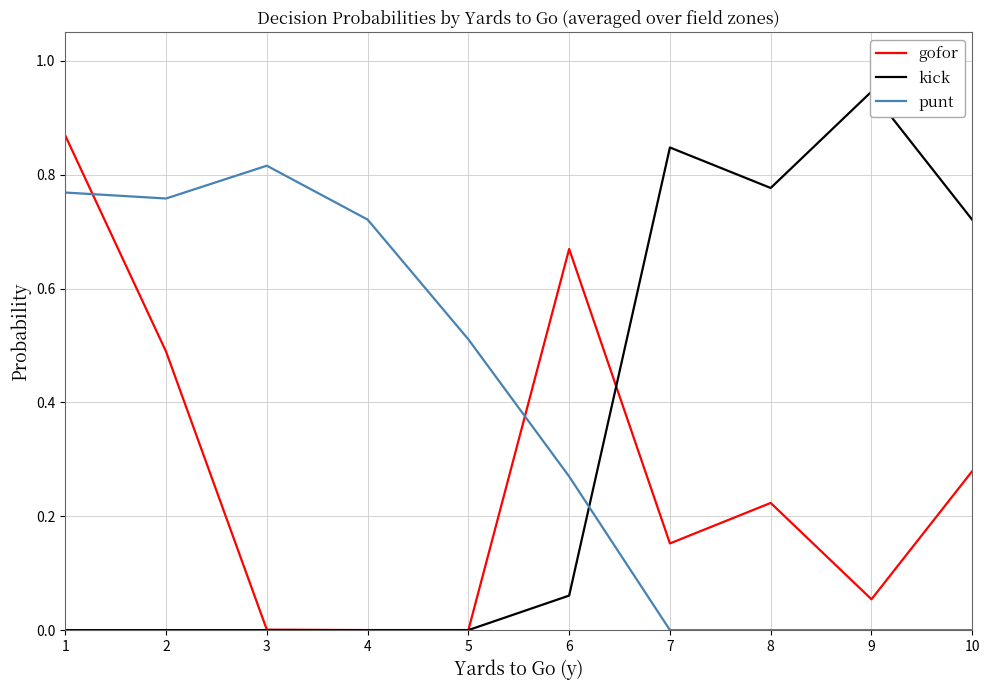

Is it true that gofor equals 0.1 at 9?

True